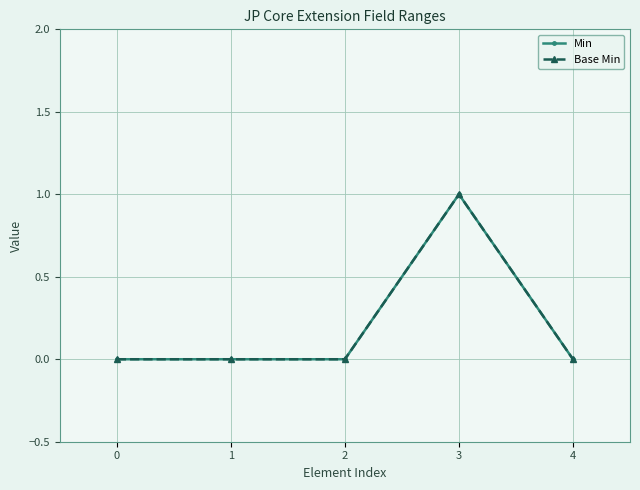

Count the Min values in the range 0 to 1.

5